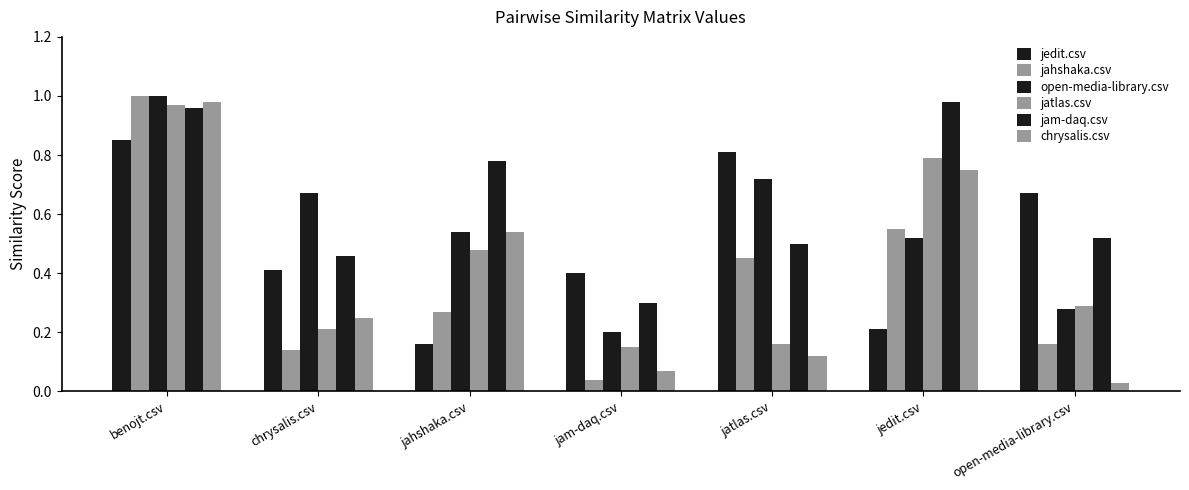

Reading left to right, extract all data points from this chart.

jedit.csv: 0.8	0.4	0.2	0.4	0.8	0.2	0.7
jahshaka.csv: 1.0	0.1	0.3	0.0	0.5	0.6	0.2
open-media-library.csv: 1.0	0.7	0.5	0.2	0.7	0.5	0.3
jatlas.csv: 1.0	0.2	0.5	0.1	0.2	0.8	0.3
jam-daq.csv: 1.0	0.5	0.8	0.3	0.5	1.0	0.5
chrysalis.csv: 1.0	0.2	0.5	0.1	0.1	0.8	0.0